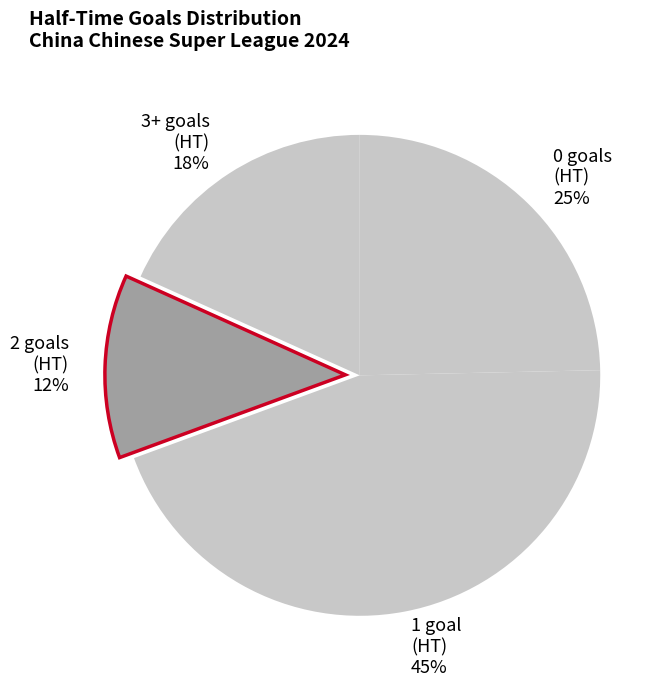

How many slices are in this pie chart?

4